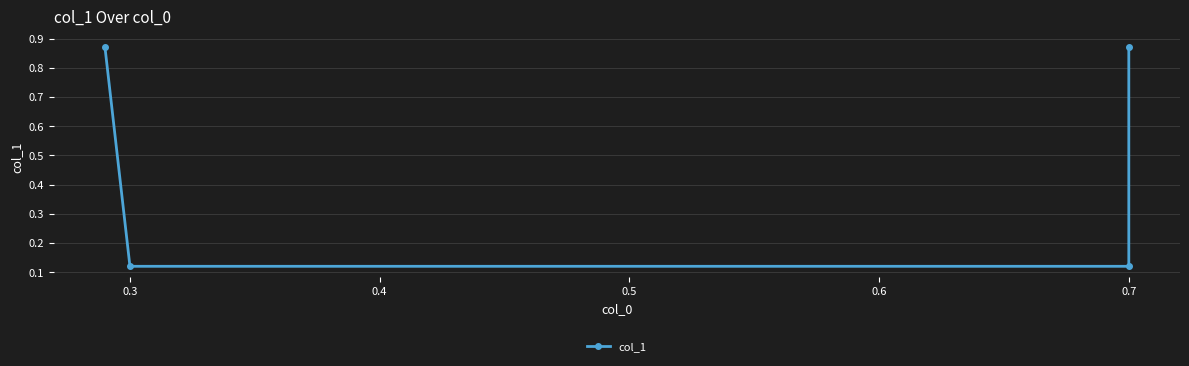

How many values are between 0 and 1?

4